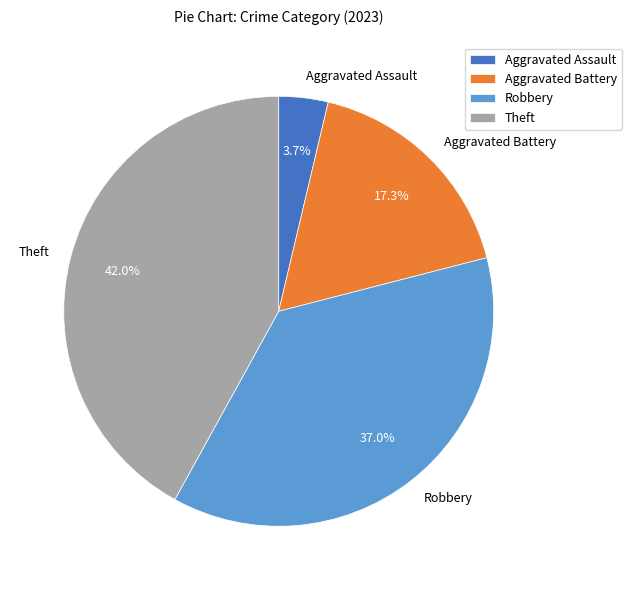

Count the number of slices in the pie.

4